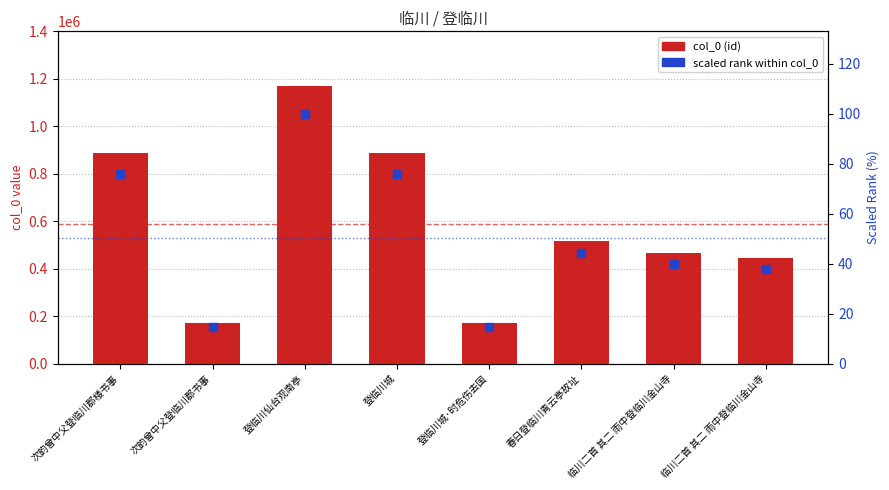

Is the value of scaled rank at 次韵曾中父登临川郡书事 greater than the value of col_0 at 次韵曾中父登临川郡楼书事?

No